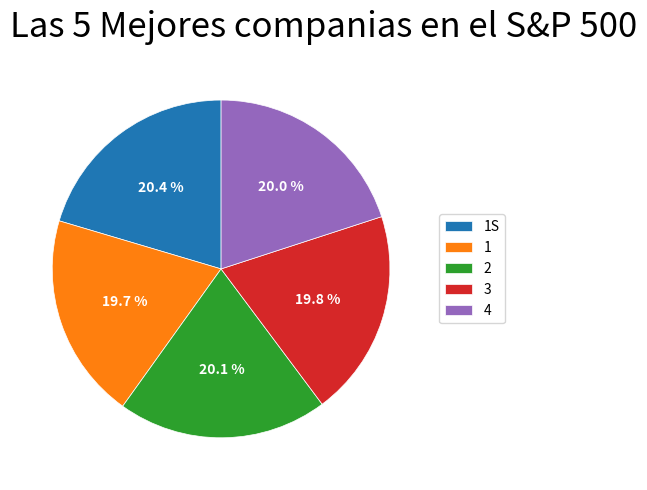

Is it true that 3 is 10% of the pie?

False